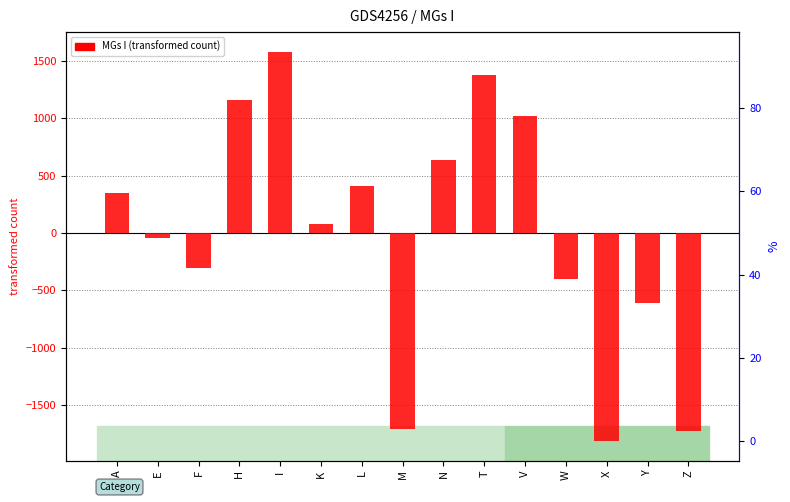

What is the difference between the values at H and K?

1086